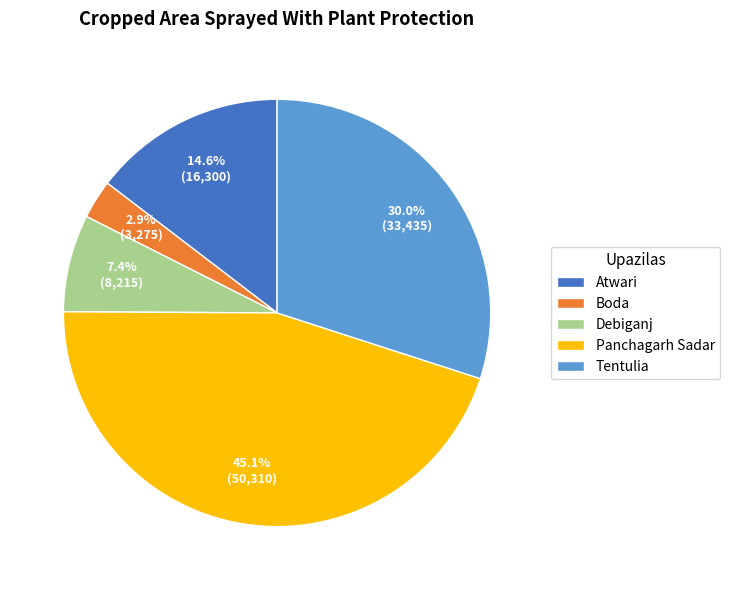

Rank the categories by value from lowest to highest.

Boda, Debiganj, Atwari, Tentulia, Panchagarh Sadar